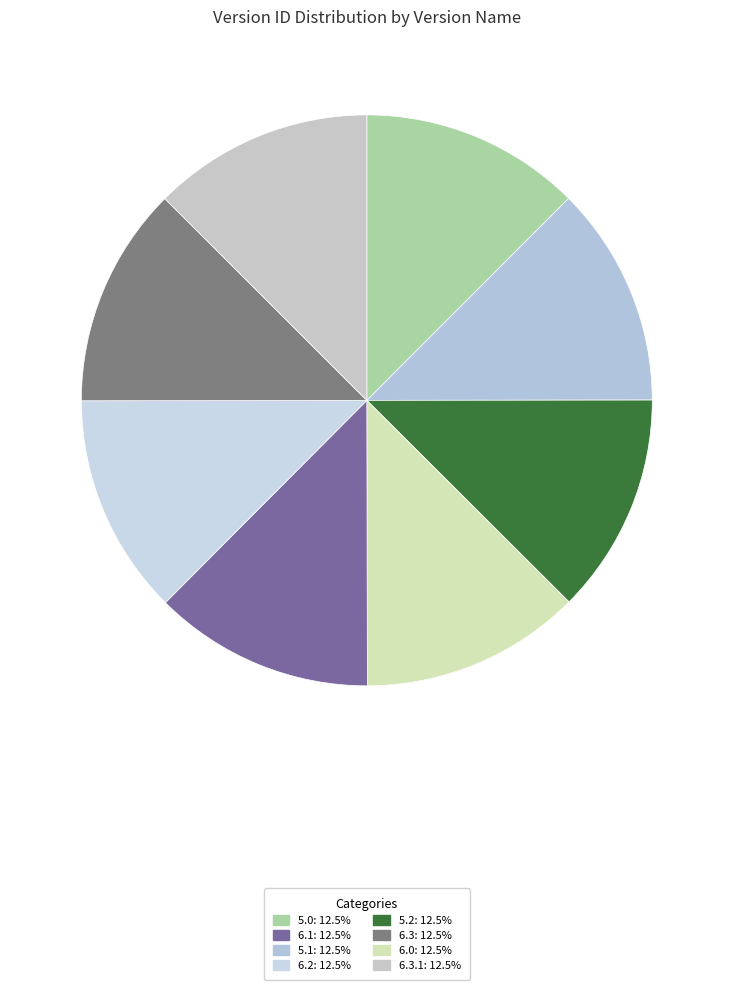

Count the number of slices in the pie.

8